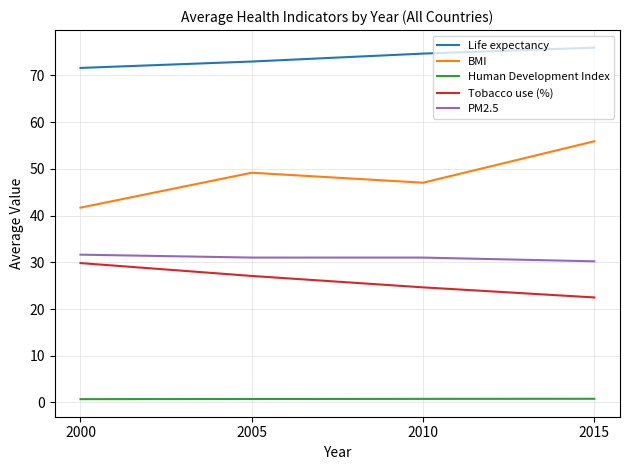

In BMI, how many points are higher than both neighbors (excluding endpoints)?

1